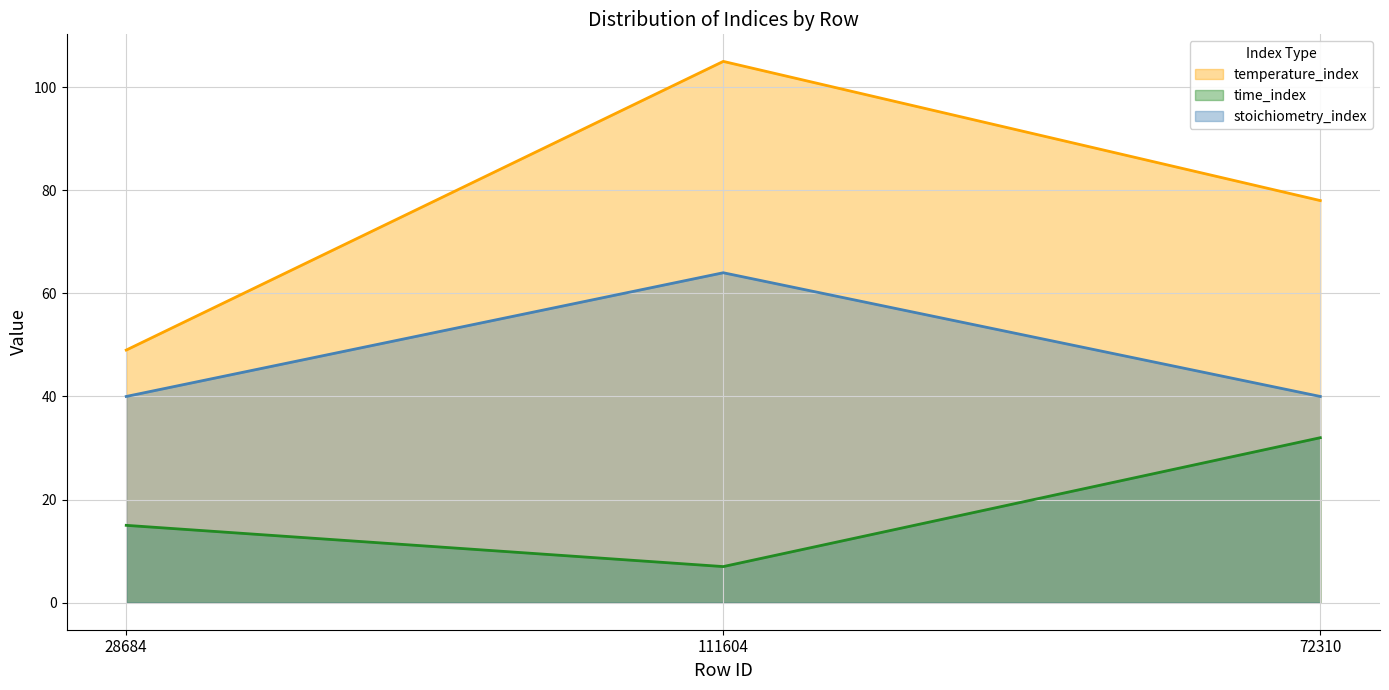

At which category is the sum across all series the highest?

111604